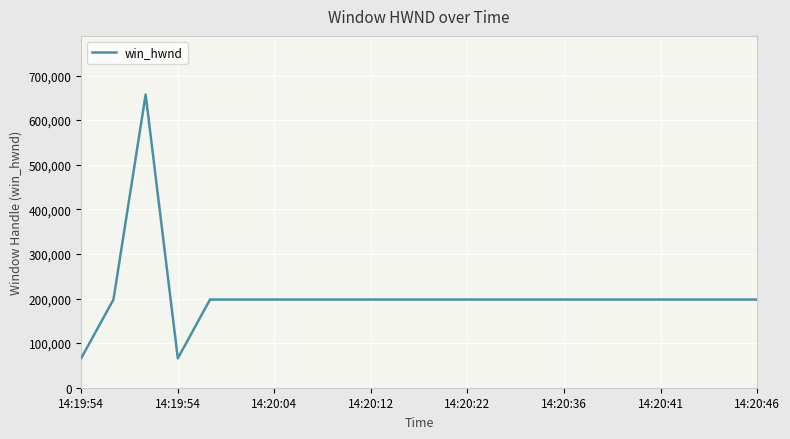

What is the greatest value displayed?

657346